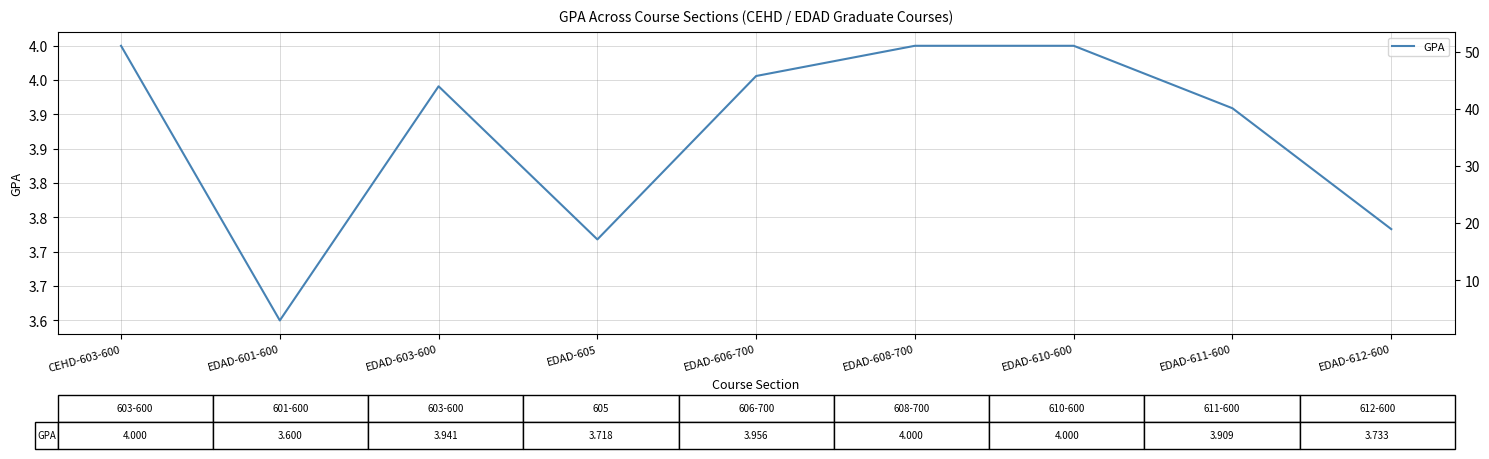

Rank the categories by GPA value from lowest to highest.

EDAD-601-600, EDAD-605, EDAD-612-600, EDAD-611-600, EDAD-603-600, EDAD-606-700, CEHD-603-600, EDAD-608-700, EDAD-610-600